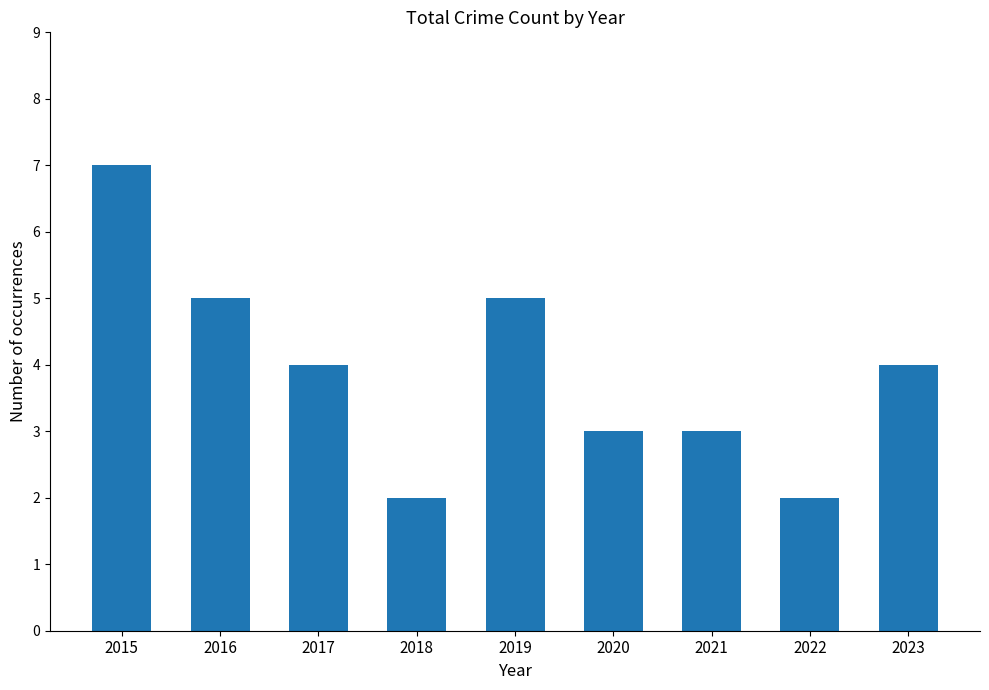

The chart shows a value of 1 at 2021. True or false?

False